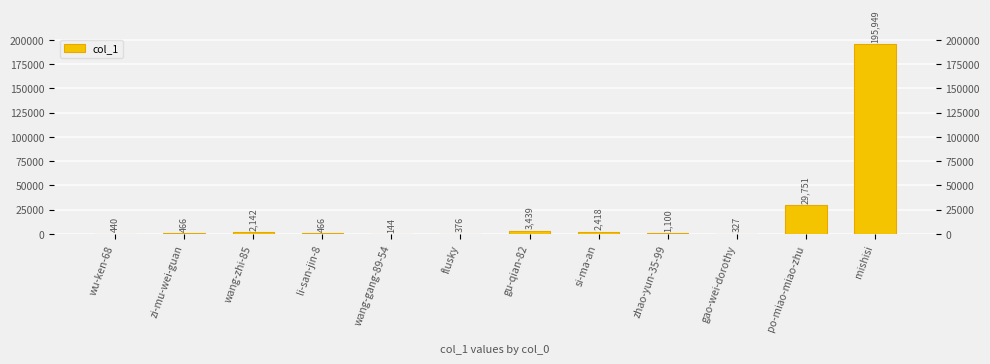

Between li-san-jin-8 and po-miao-miao-zhu, which is larger?

po-miao-miao-zhu